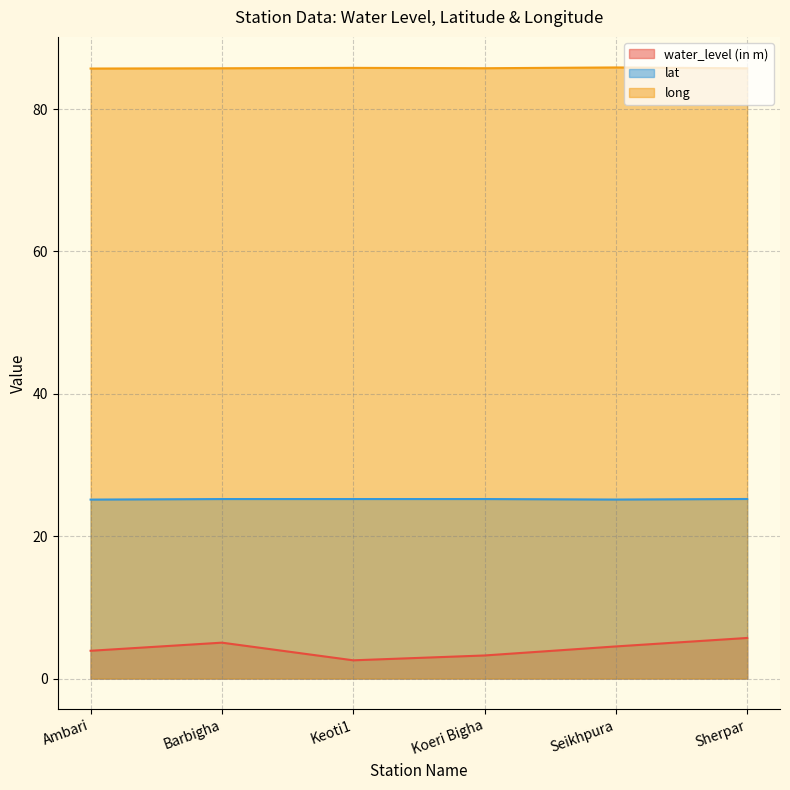

At which label does lat reach its peak?

Sherpar